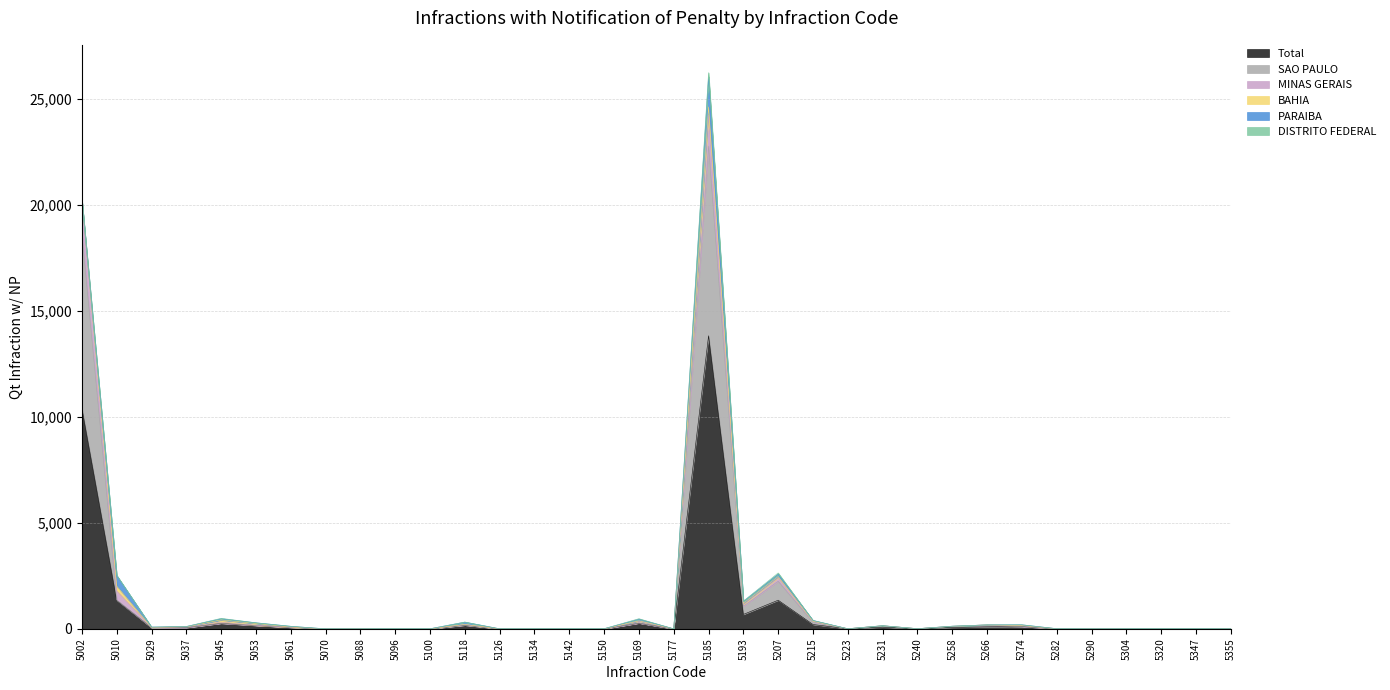

What is the difference between the maximum and minimum values in the Total series?

13832